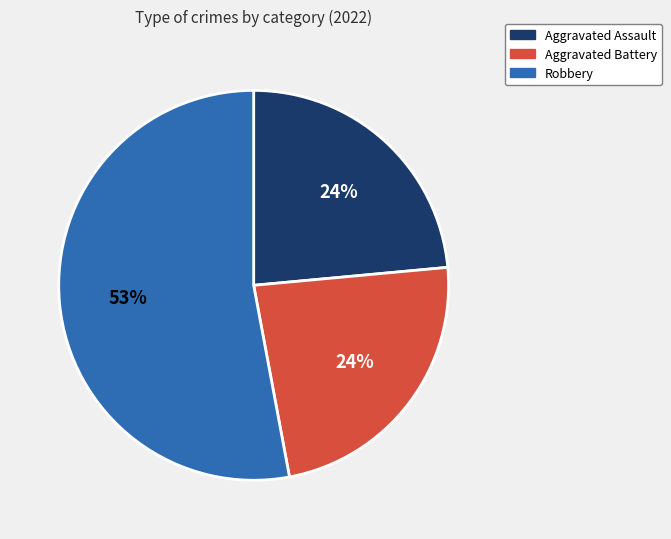

Is there any slice that represents more than half of the pie?

Yes